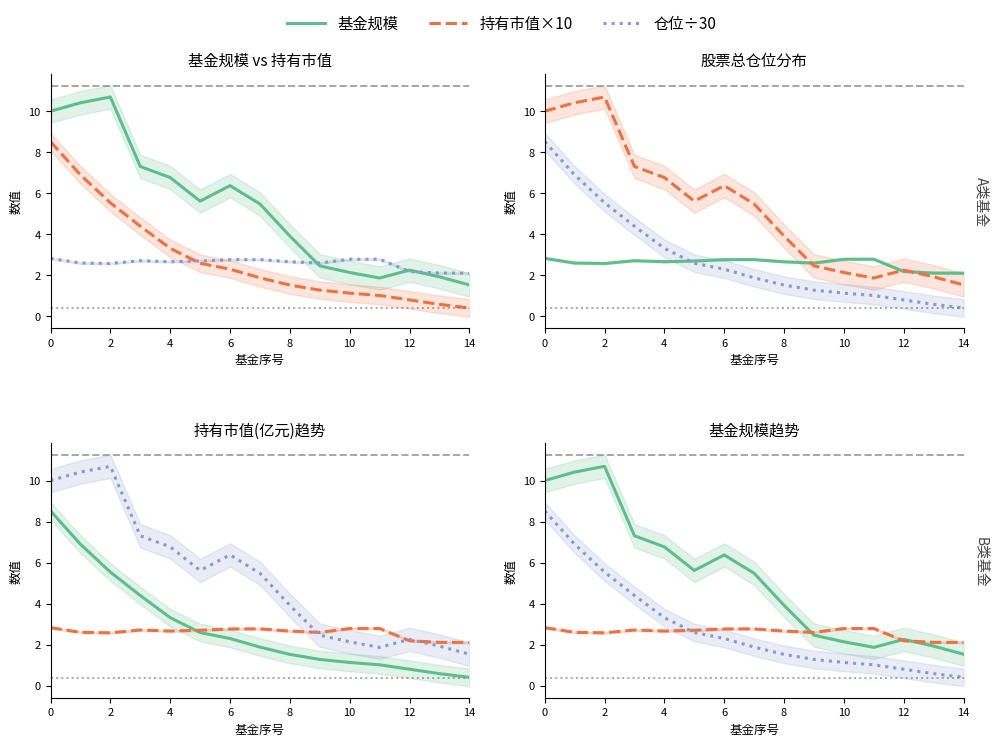

At which category does 持有市值×10 reach its first local peak?

6